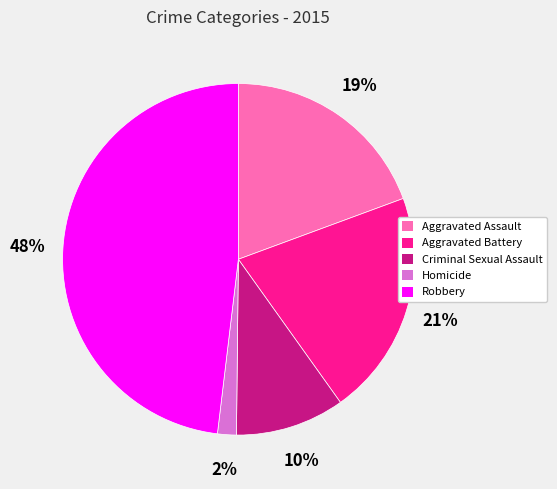

How many segments does this pie chart have?

5